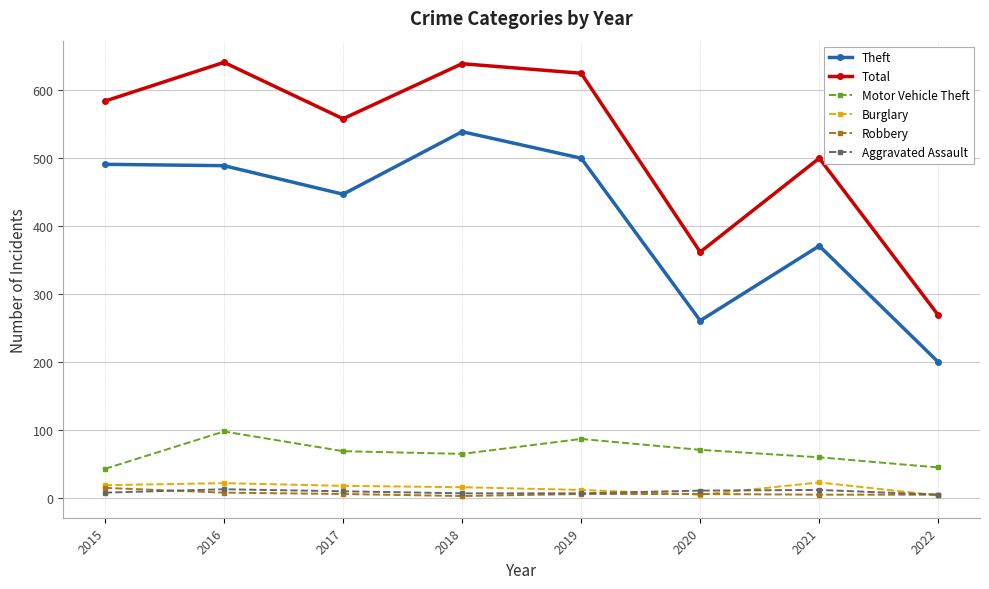

True or false: Motor Vehicle Theft and Robbery intersect in this chart.

False